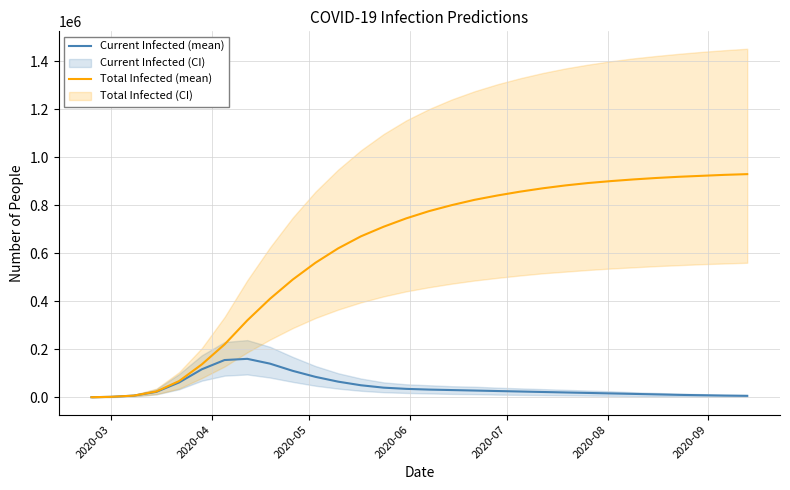

Reading left to right, list all the values displayed in this chart.

Current Infected (mean): 259	1815	6830	22523	61711	116519	155000	160000	140000	110000	85000	65000	50000	40000	35000	32000	30000	28000	26000	24000	22000	20000	18000	16000	14000	12000	10000	8500	7000	6000
Total Infected (mean): 259	1815	6830	24078	67386	136876	220000	320000	410000	490000	560000	620000	670000	710000	745000	775000	800000	822000	840000	856000	870000	882000	892000	900000	907000	913000	918000	922000	926000	929000